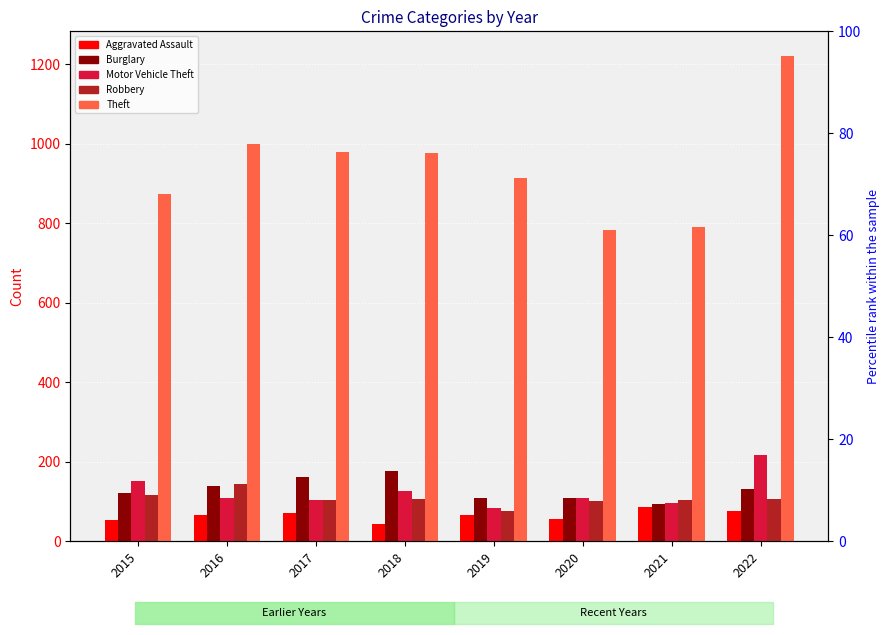

Rank the categories by Burglary value from highest to lowest.

2018, 2017, 2016, 2022, 2015, 2019, 2020, 2021